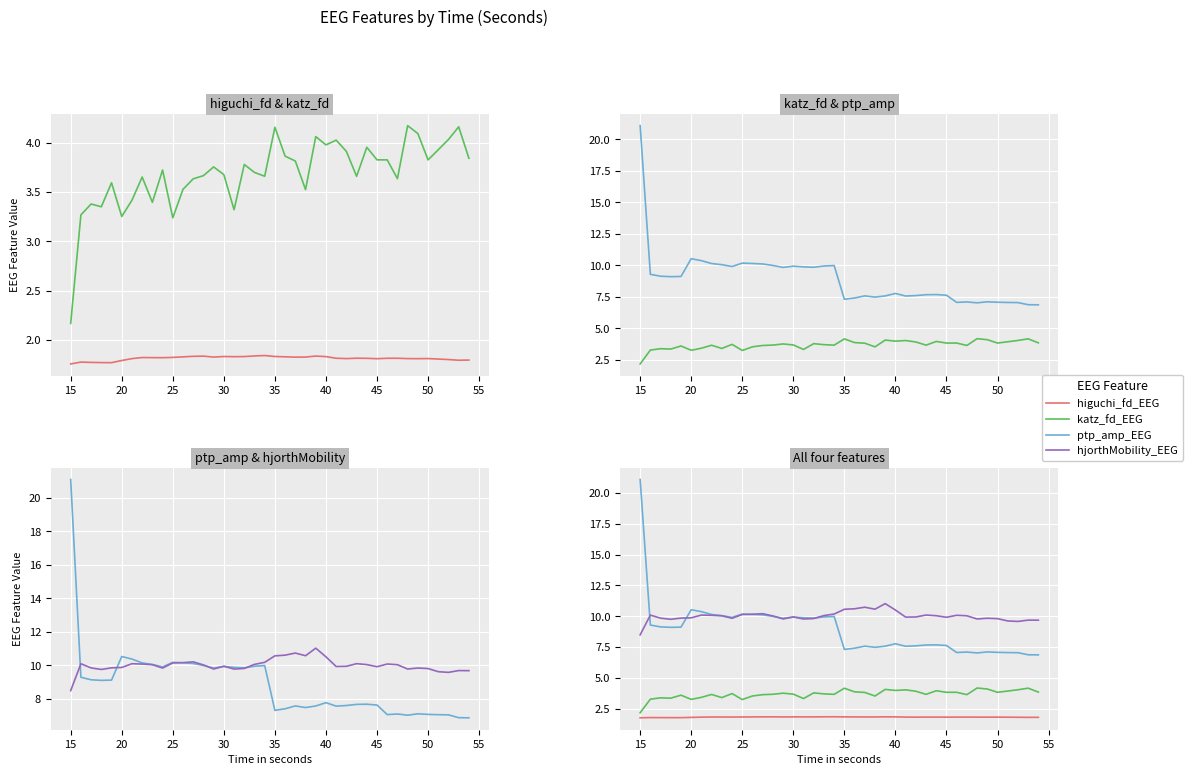

What is the value of the ptp_amp_EEG point at the 35th from the left?

7.1